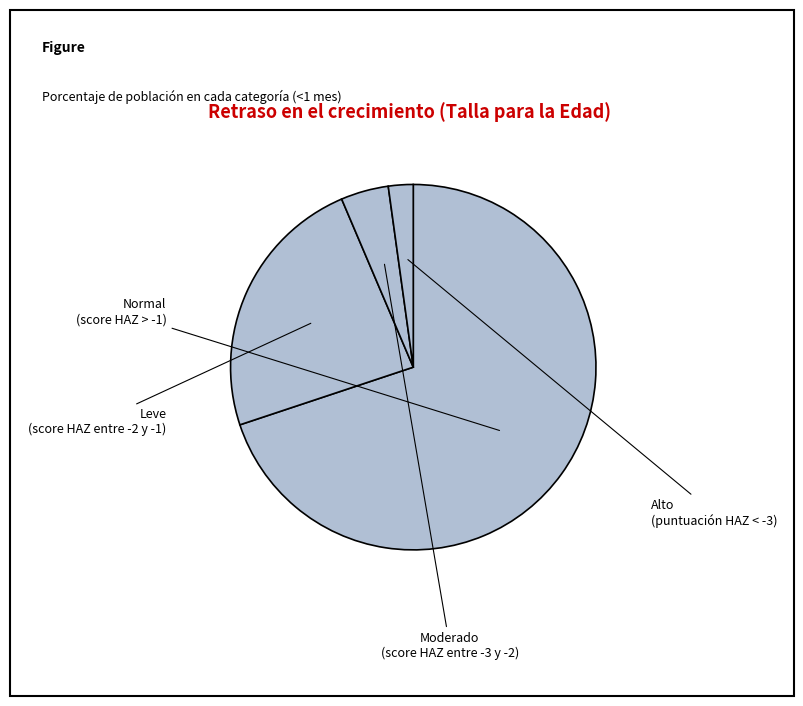

What percentage do Leve (score HAZ entre -2 y -1) and Alto (puntuación HAZ < -3) together represent?

25.9%